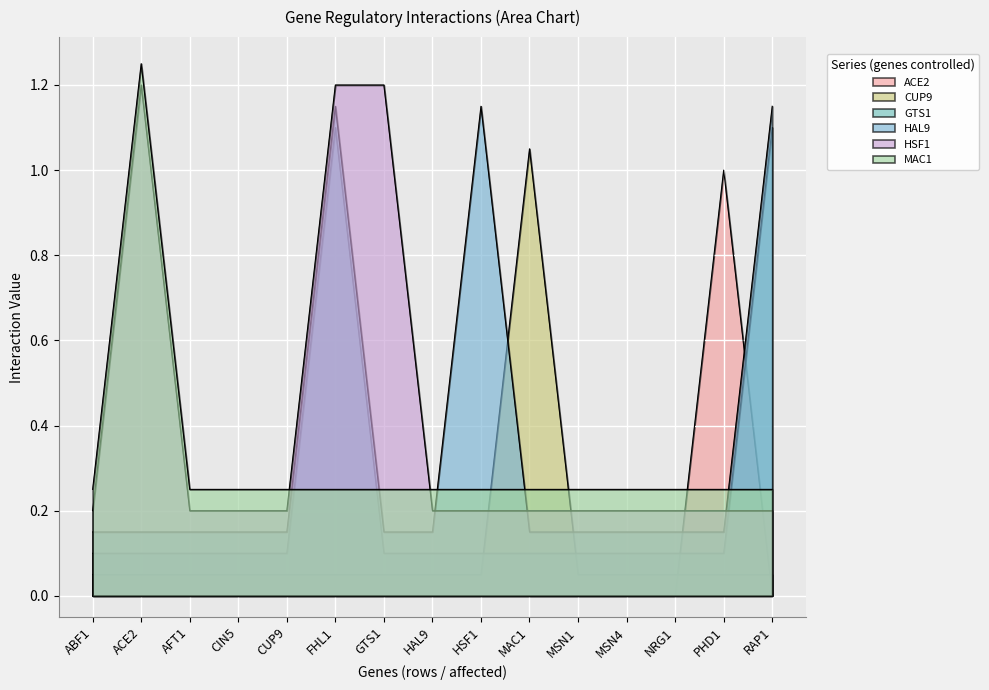

True or false: CUP9 and HAL9 cross at least once.

True